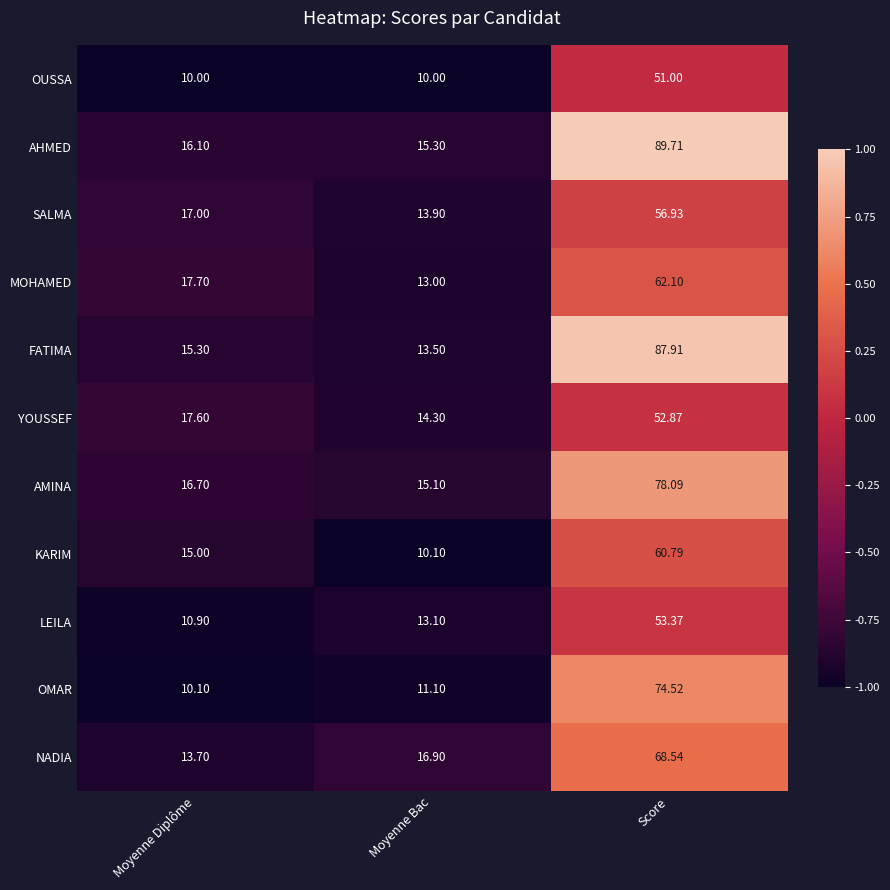

List the series in order of their peak value, highest first.

AHMED, FATIMA, AMINA, OMAR, NADIA, MOHAMED, KARIM, SALMA, LEILA, YOUSSEF, OUSSA